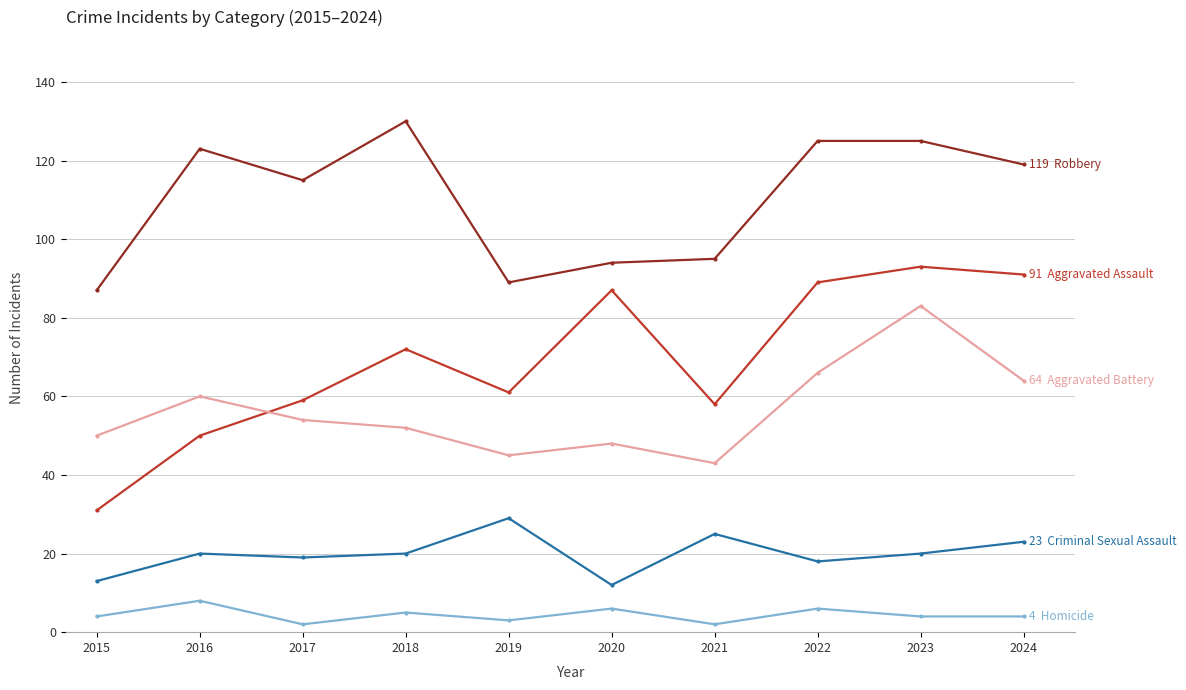

What is the difference between the highest and lowest values at 2020?

88